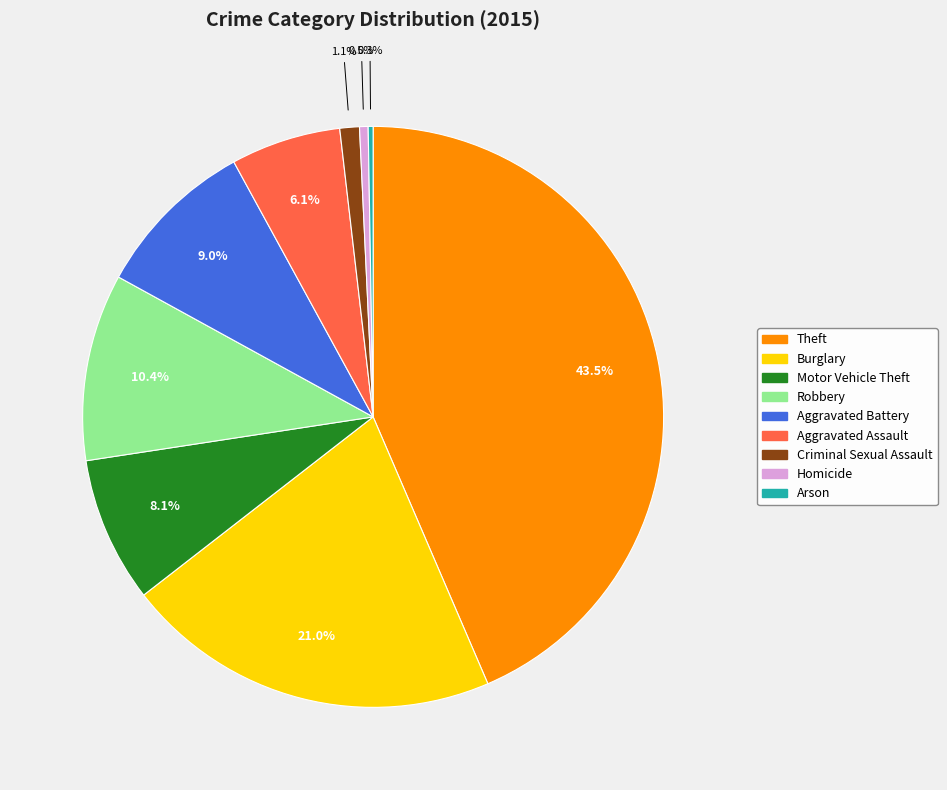

Which category has the biggest portion of the pie?

Theft